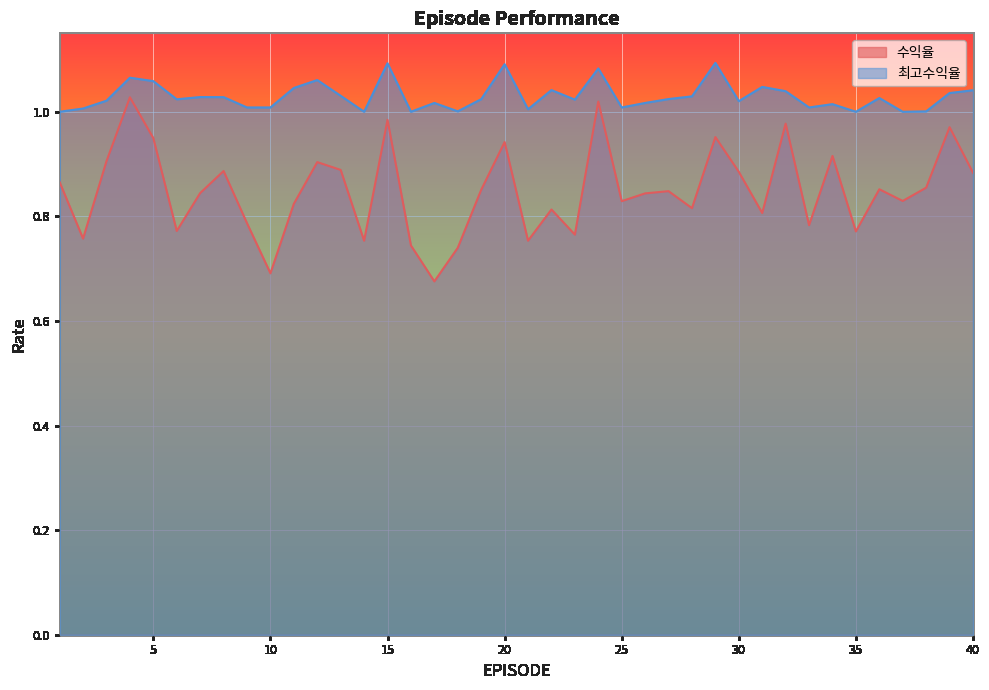

Rank the categories by 수익율 value from lowest to highest.

17, 10, 18, 16, 14, 21, 2, 23, 35, 6, 33, 9, 31, 22, 28, 11, 25, 37, 26, 7, 27, 19, 36, 38, 1, 40, 30, 8, 13, 12, 3, 34, 20, 5, 29, 39, 32, 15, 24, 4